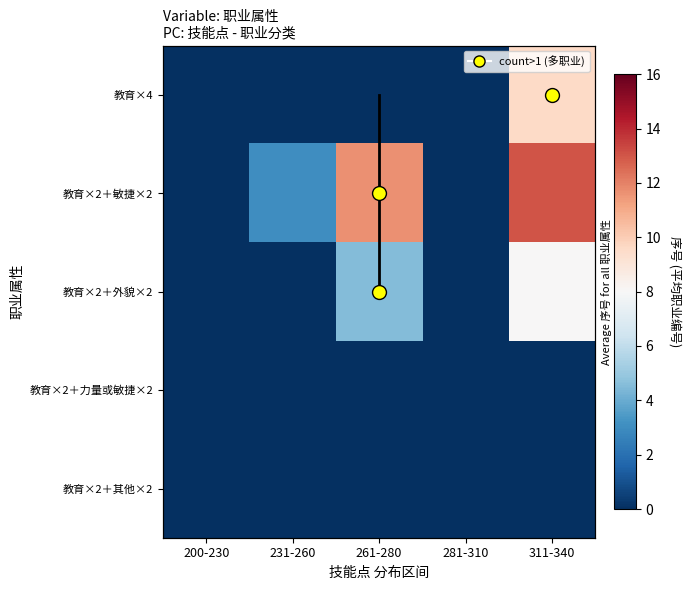

The 教育×2＋力量或敏捷×2 series shows 0.0 at 311-340. True or false?

True